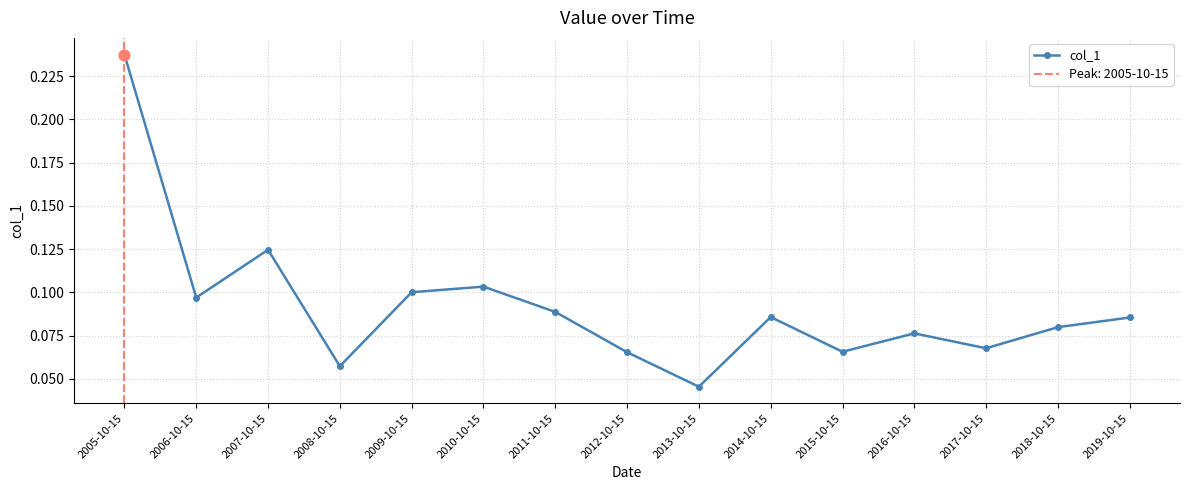

Which has a higher value, 2014-10-15 or 2018-10-15?

2014-10-15